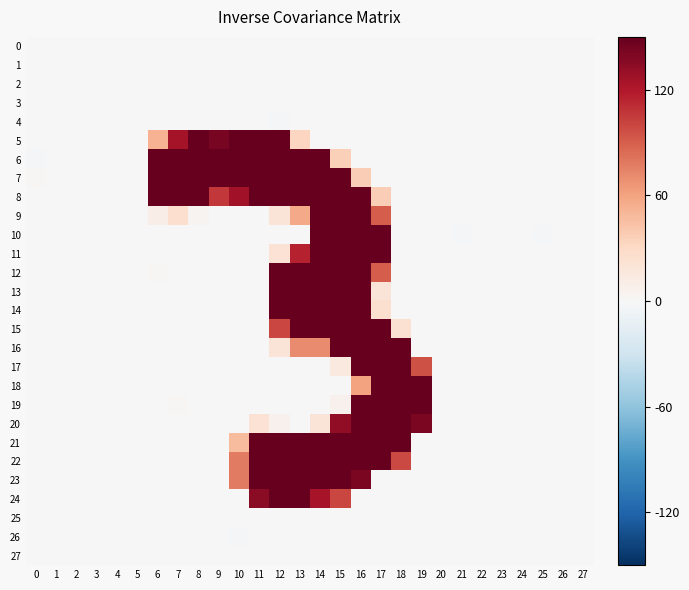

Which category has the highest value across all series?

11